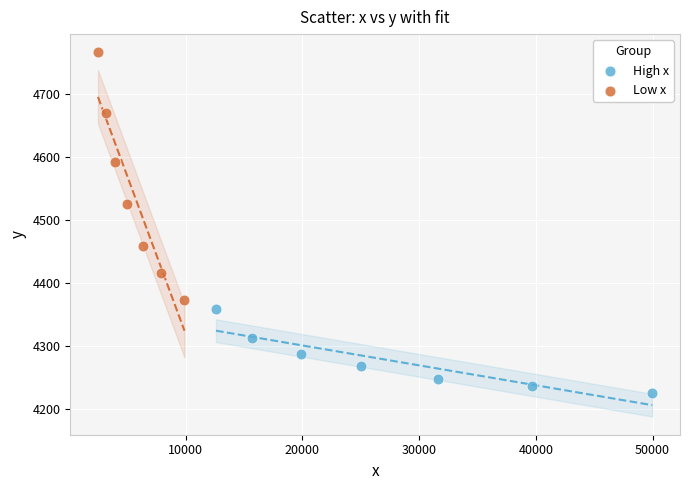

What are all the series names shown in the legend?

High x, Low x